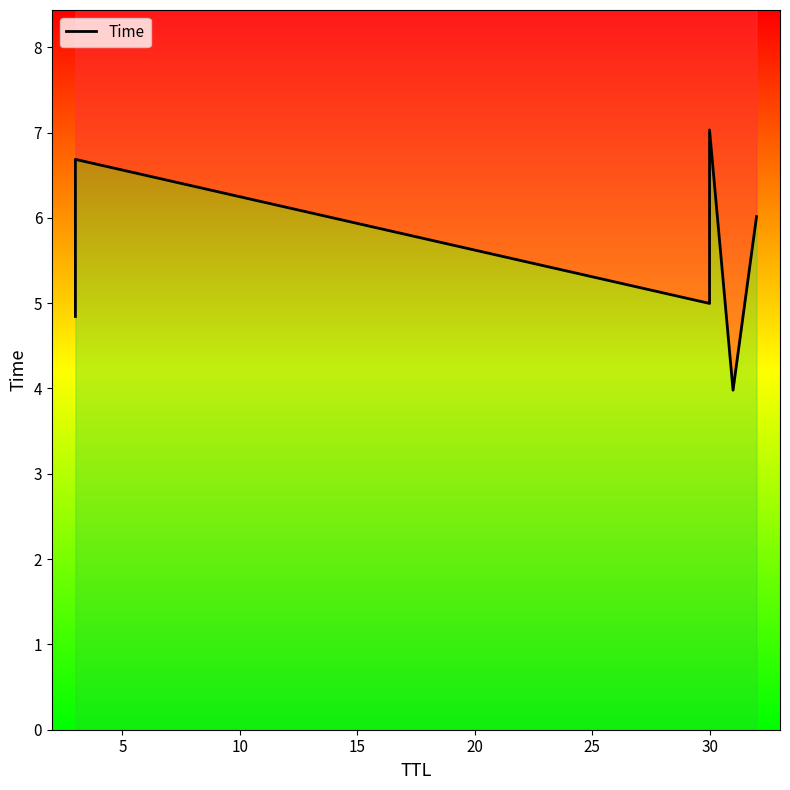

Is it true that the value at 20 is 1.6?

False